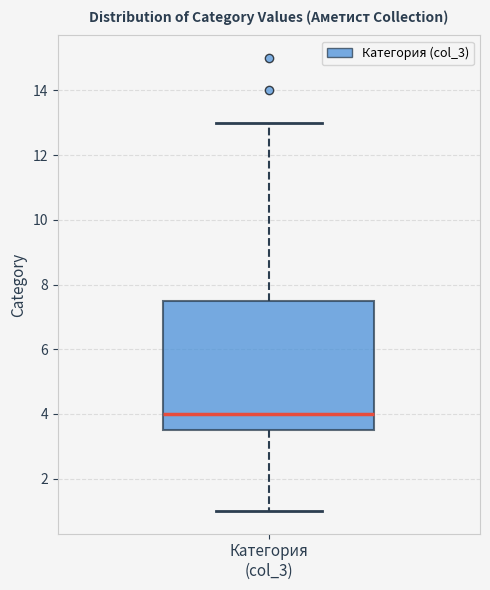

Where is the upper edge of the box for Категория (col_3) on the y-axis? The values are not printed on the chart, so give them approximately, as read against the axis.

7.6